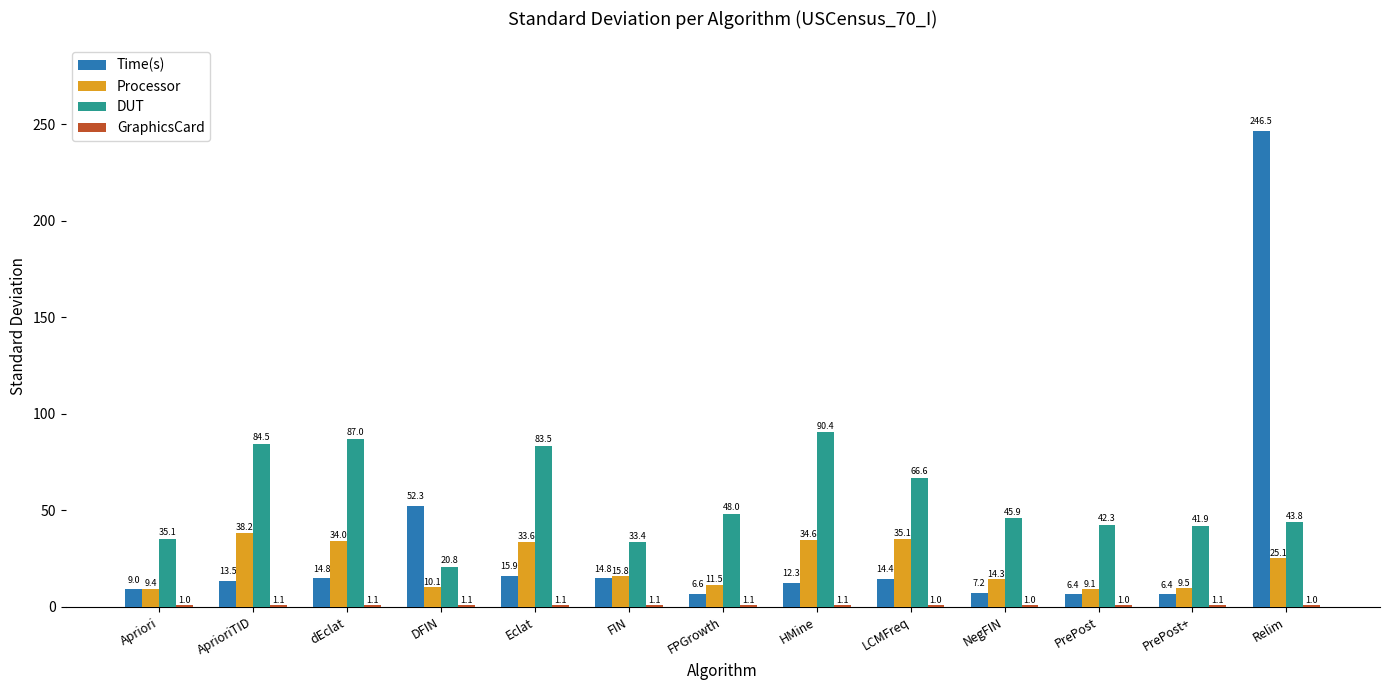

Between AprioriTID and PrePost, which series saw the biggest shift?

DUT